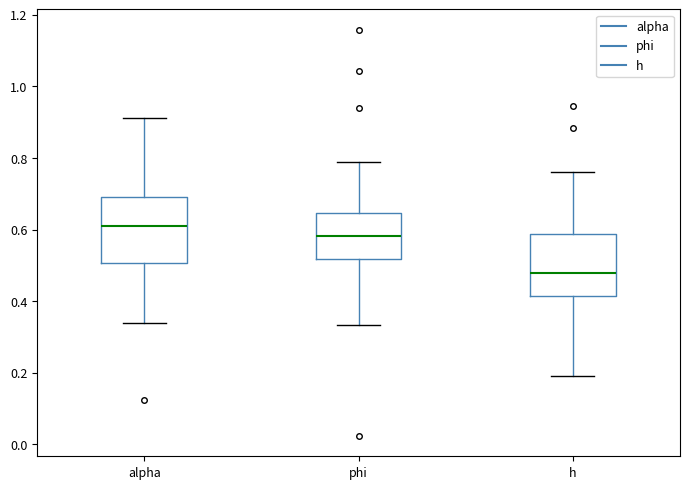

Which box's median line is the highest?

alpha